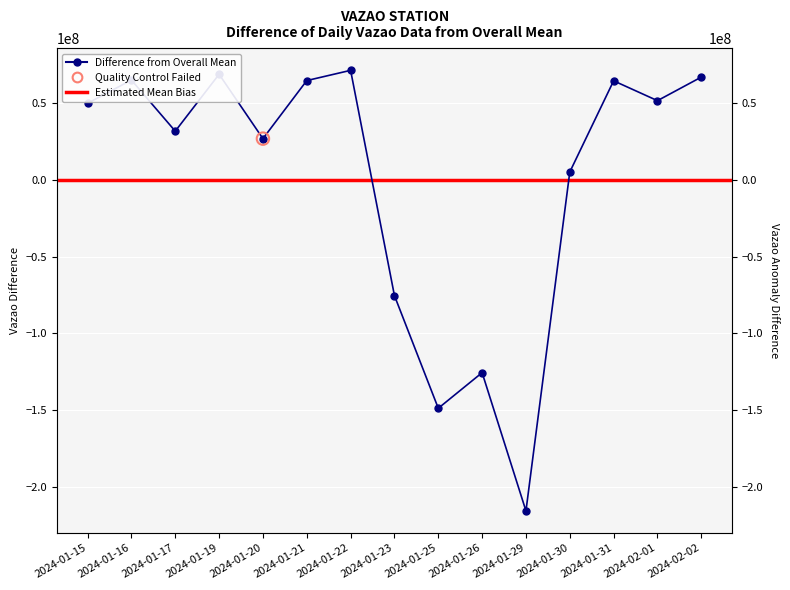

Between 2024-02-02 and 2024-01-20, which is larger?

2024-02-02